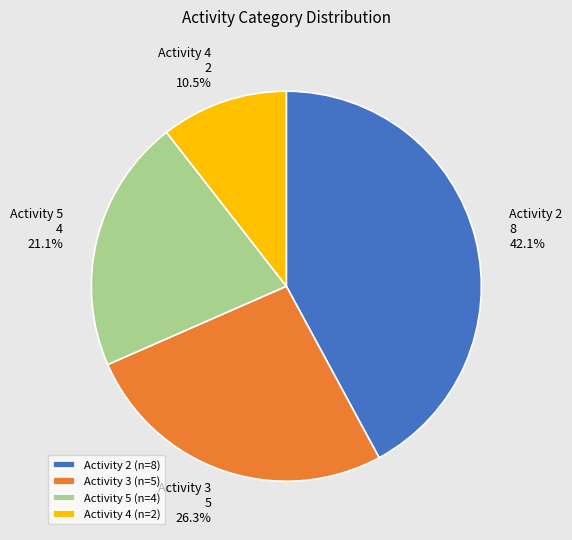

Is there a majority slice in this chart?

No